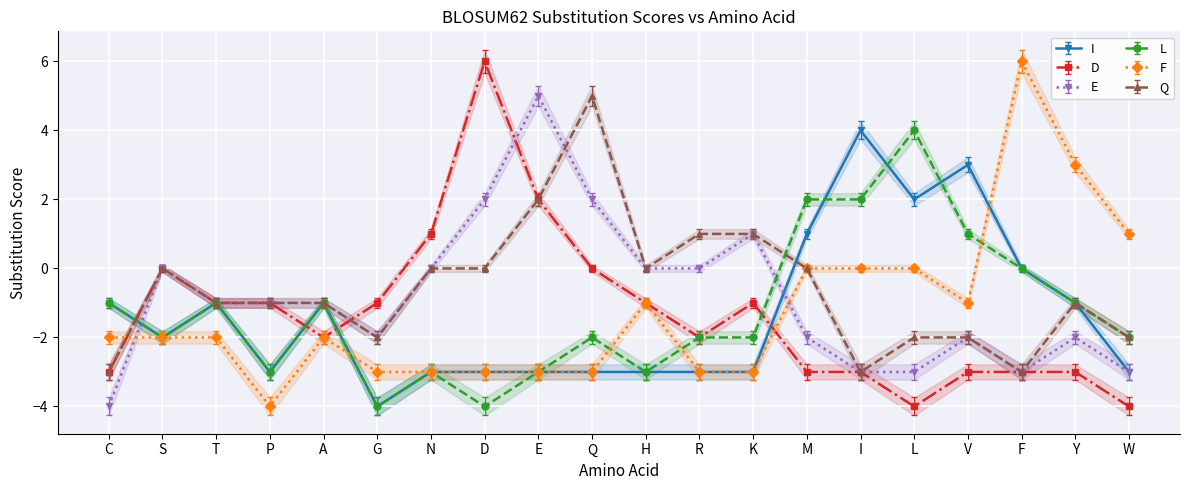

True or false: E has more than 0 interior local peaks.

True